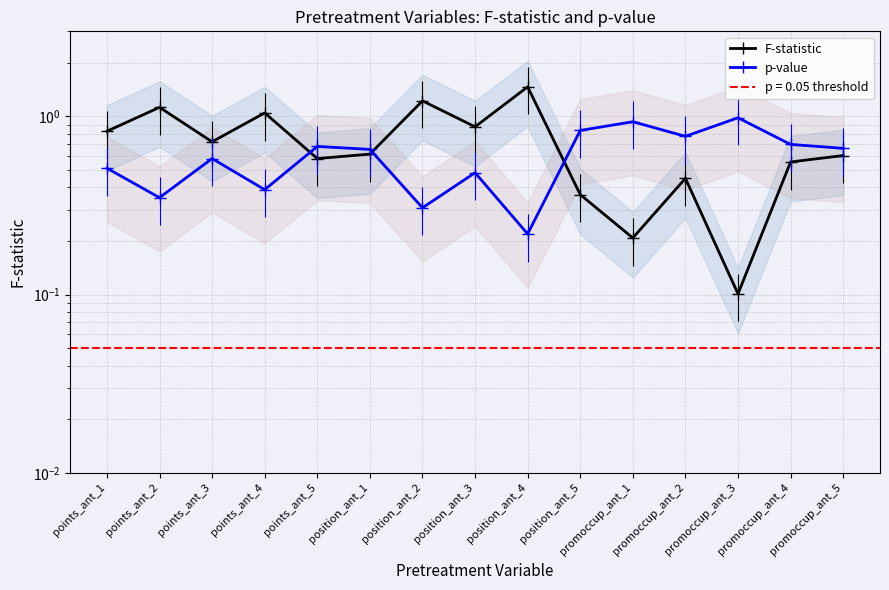

Rank the series at points_ant_3 from highest to lowest value.

F-statistic, p-value